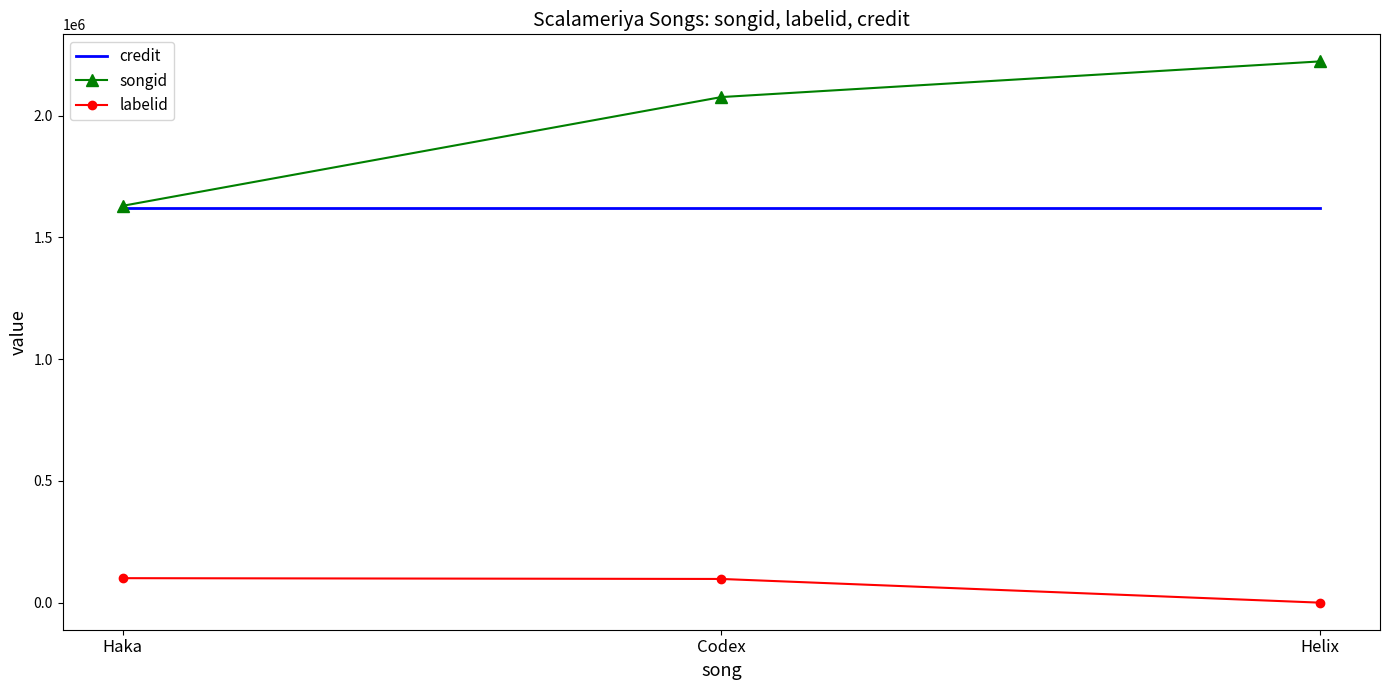

How many values in the songid series are below 2076123?

1